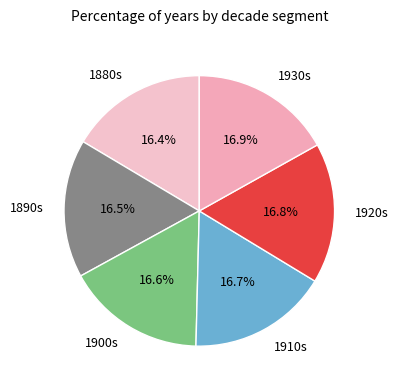

What is the ratio of the value at 1890s to the value at 1880s?

1.0